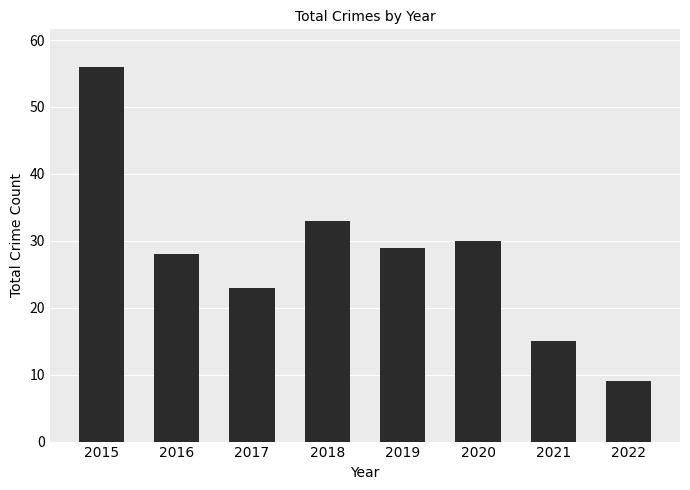

Between 2019 and 2021, which is larger?

2019